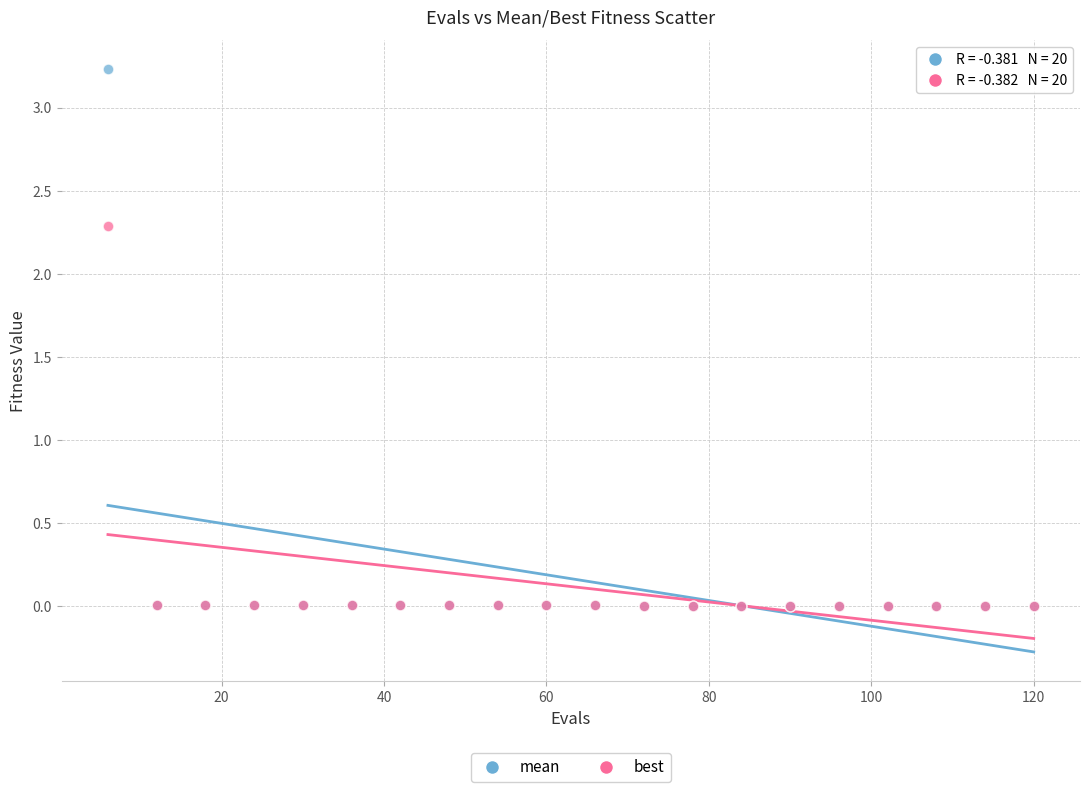

What are all the series names shown in the legend?

mean, best